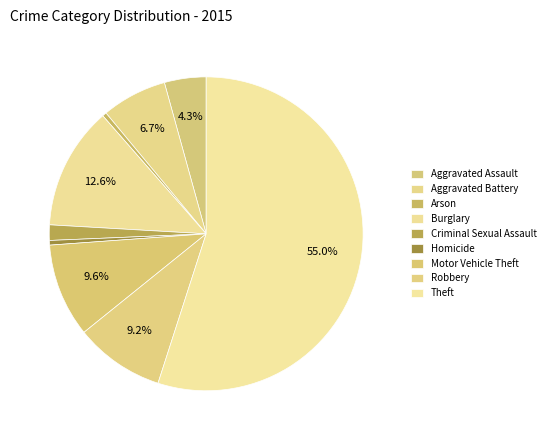

How many slices are in this pie chart?

9